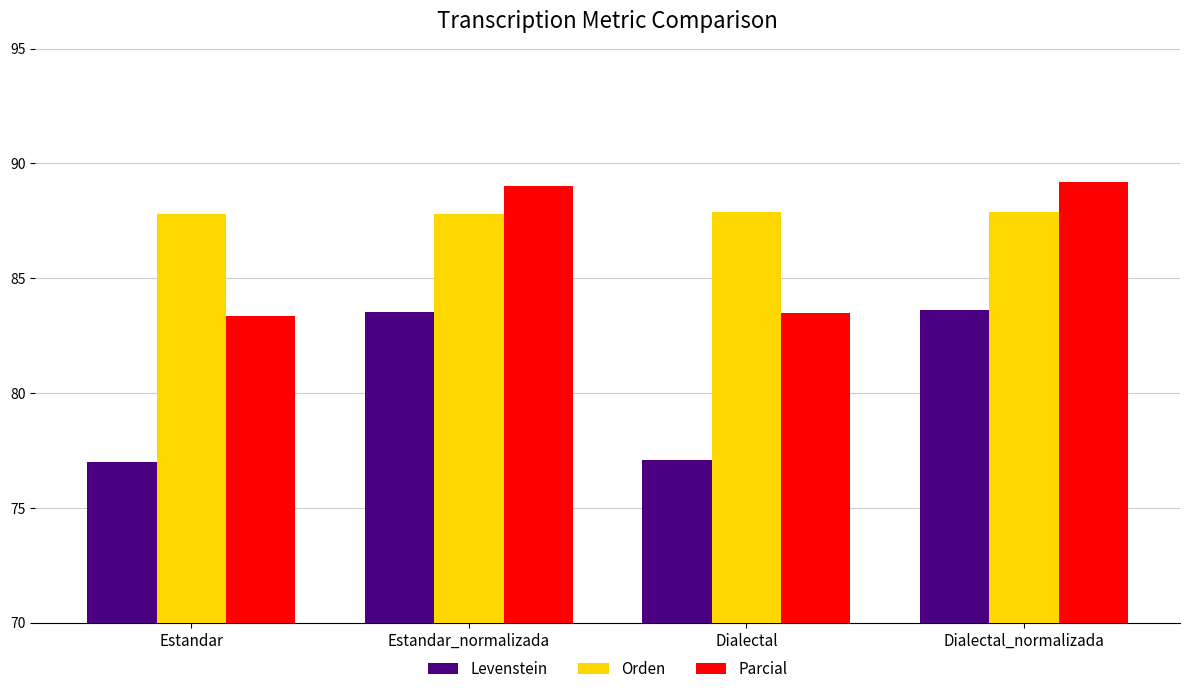

Which series has the largest range (max minus min)?

Levenstein